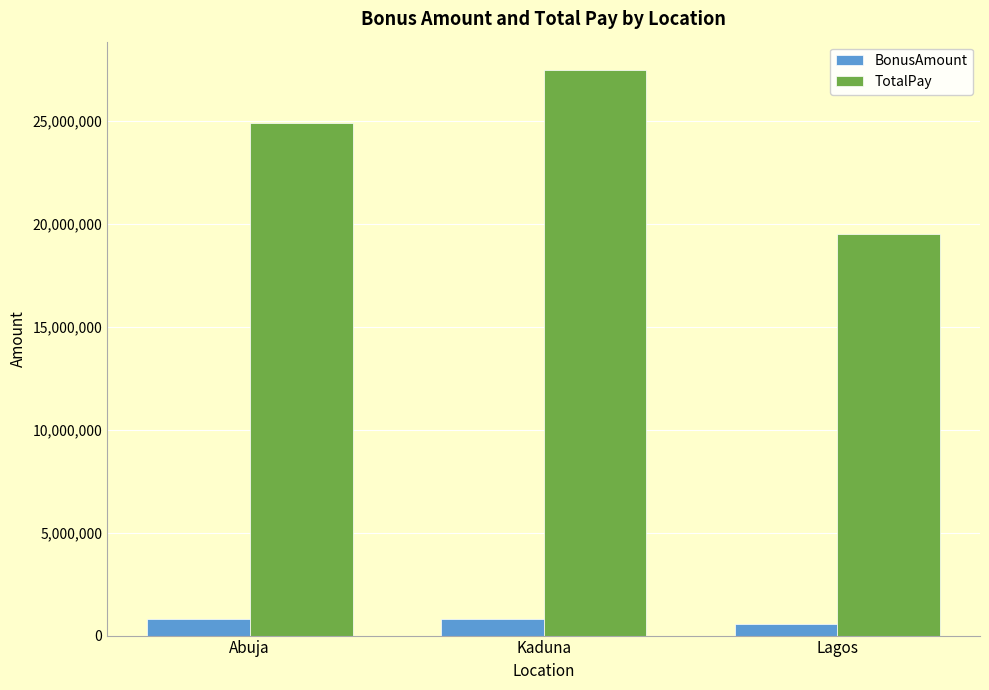

What is the value of the BonusAmount bar at the 2nd from the left?

825911.8